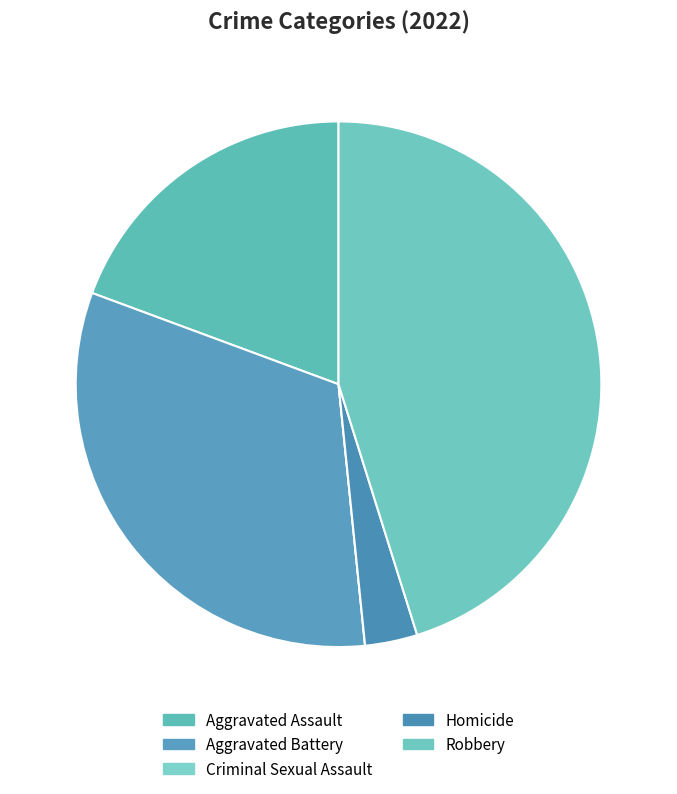

To the nearest percent, what is the difference between the largest and smallest slice percentages?

45%